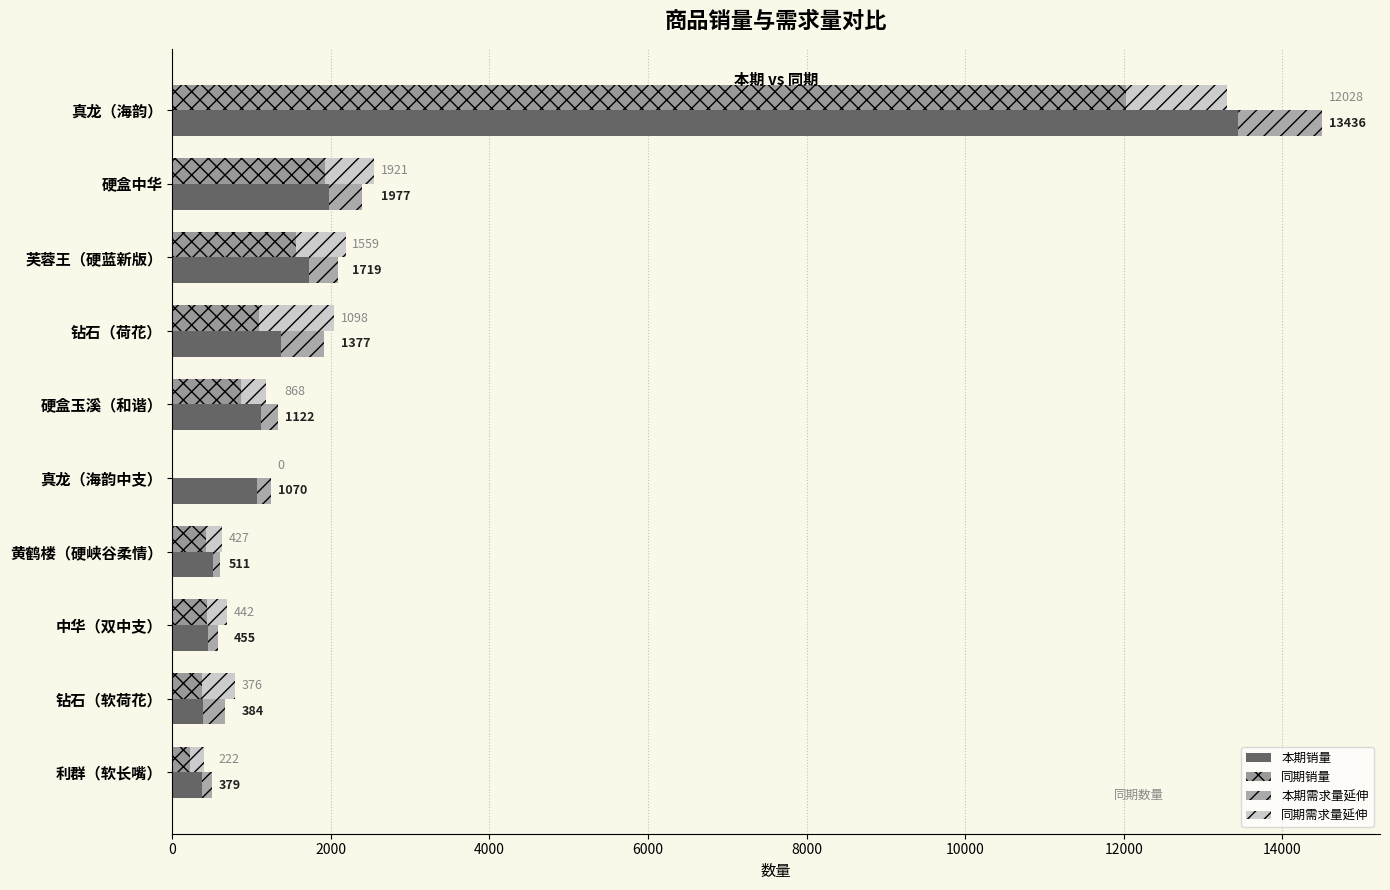

What is the difference between the maximum and minimum values in the 同期销量 series?

12028.6